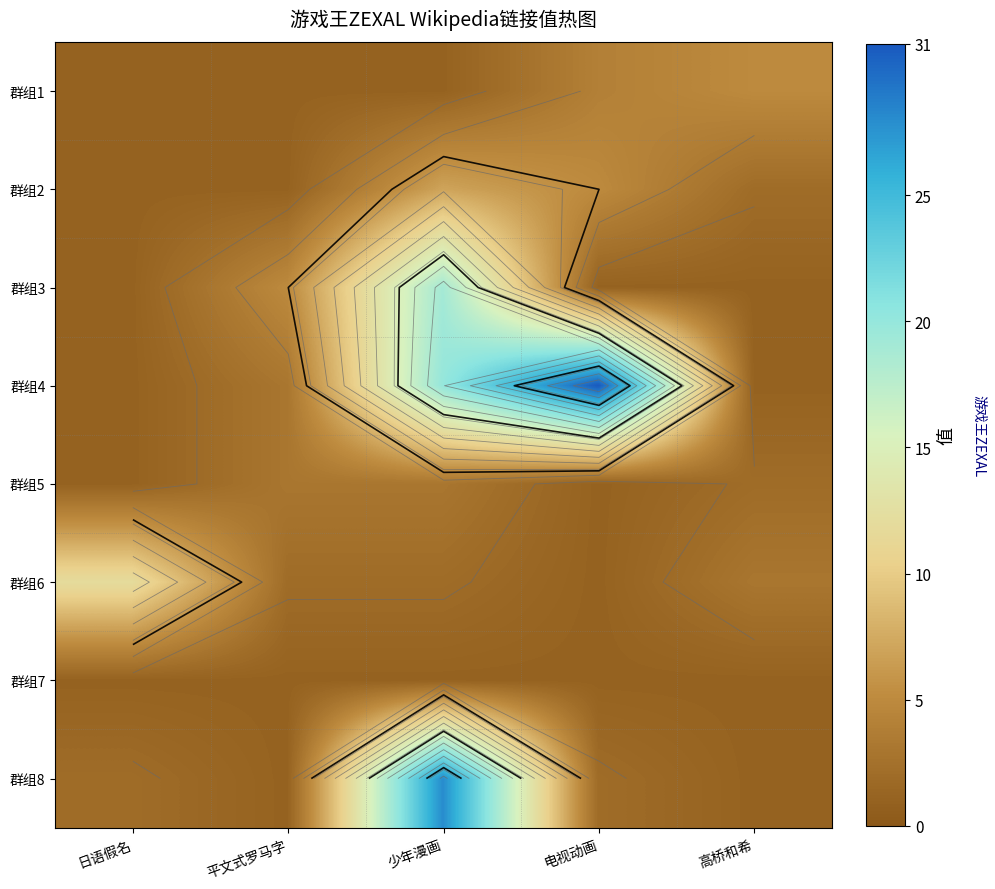

At which category does the chart reach its minimum across all series?

日语假名